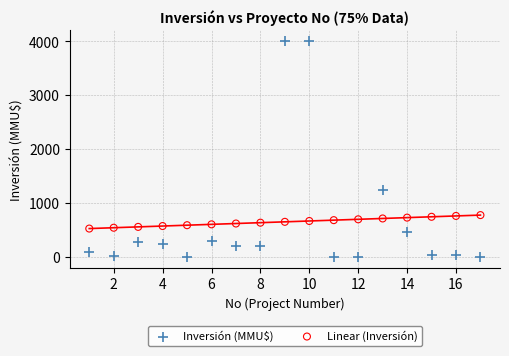

Which series reaches the minimum Y coordinate?

Inversión (MMU$)